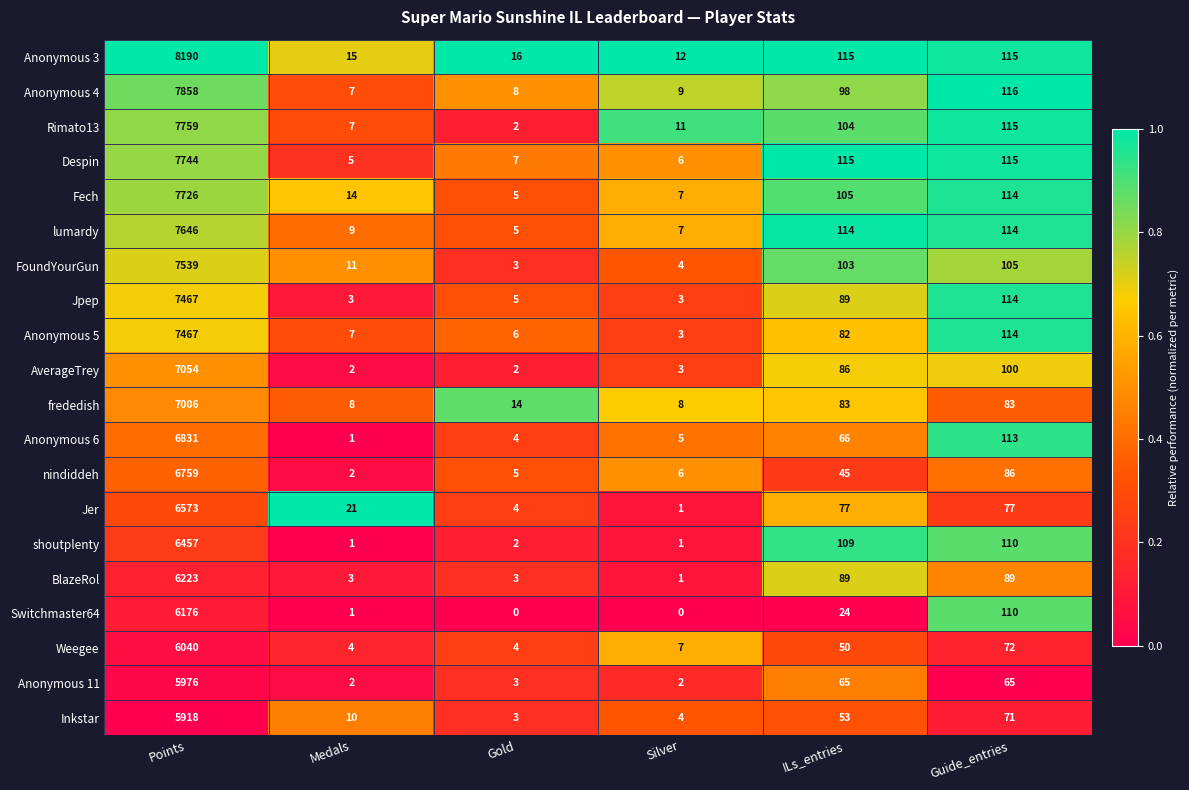

List the labels in order of Anonymous 4 value, largest first.

Points, Guide_entries, ILs_entries, Silver, Gold, Medals